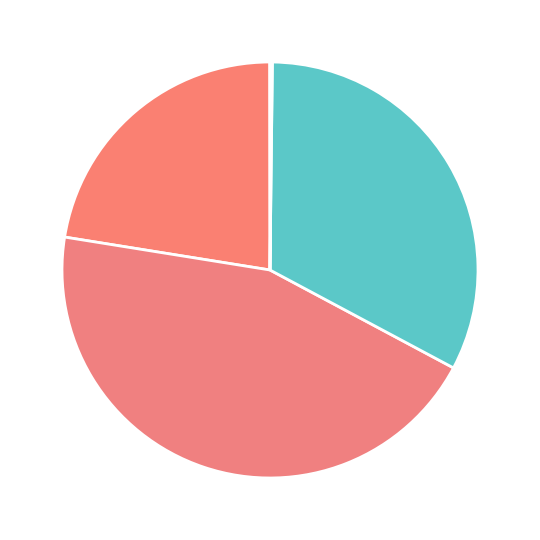

Does any single category account for the majority?

No